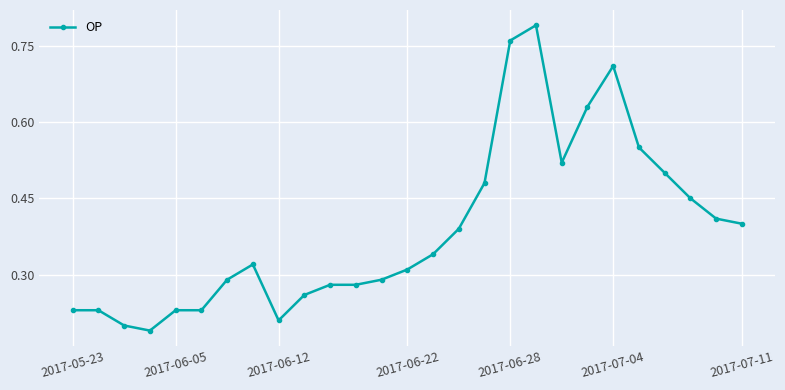

True or false: there are more than 2 points higher than both neighbors.

True